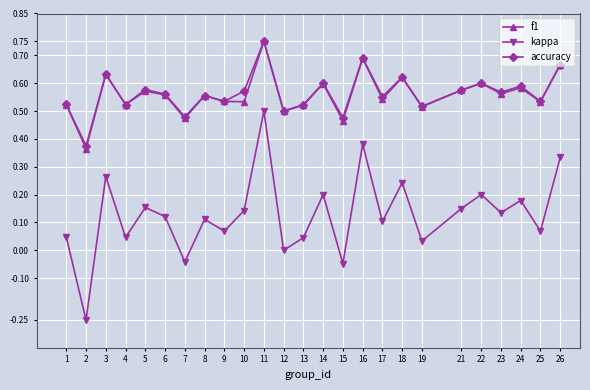

What is the total value across all series at 14?

1.4